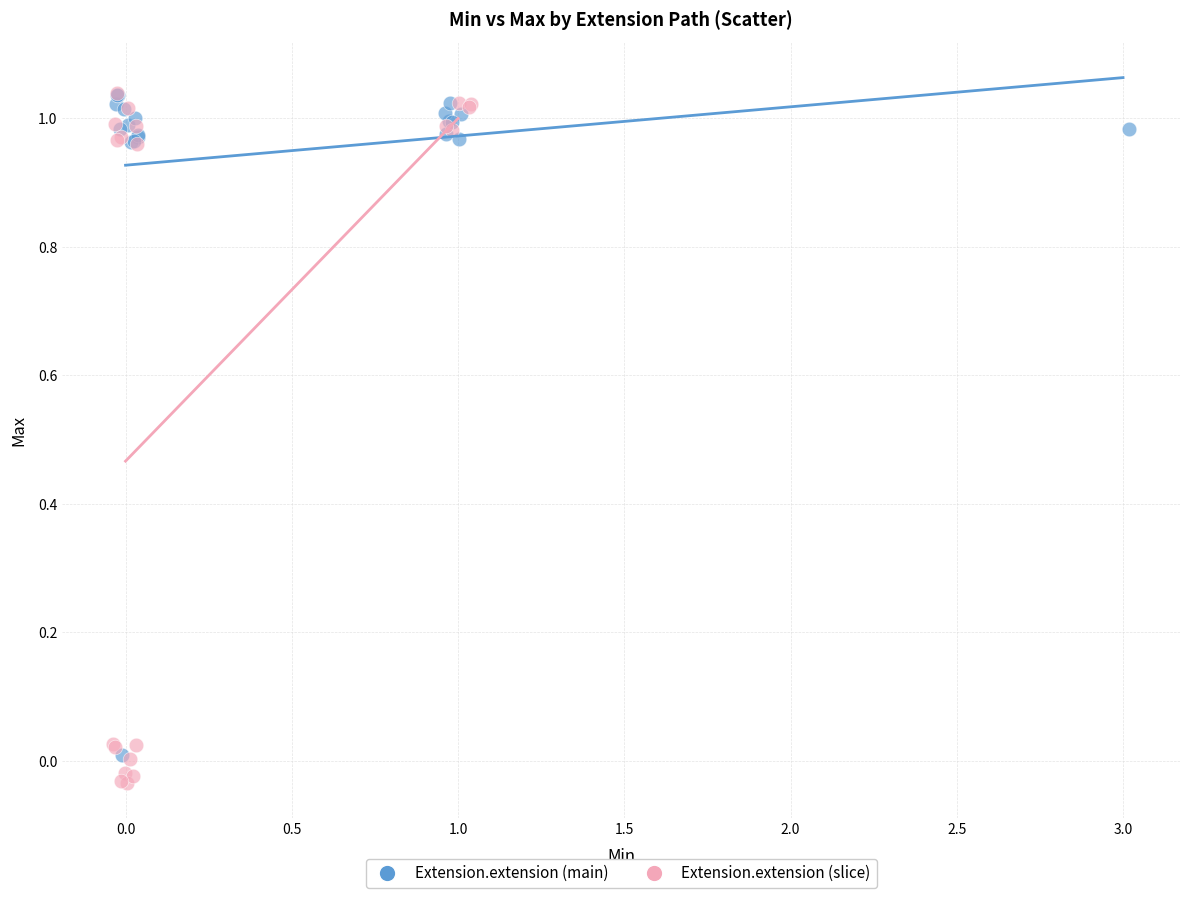

Which series has the largest Y range (max minus min)?

Extension.extension (slice)